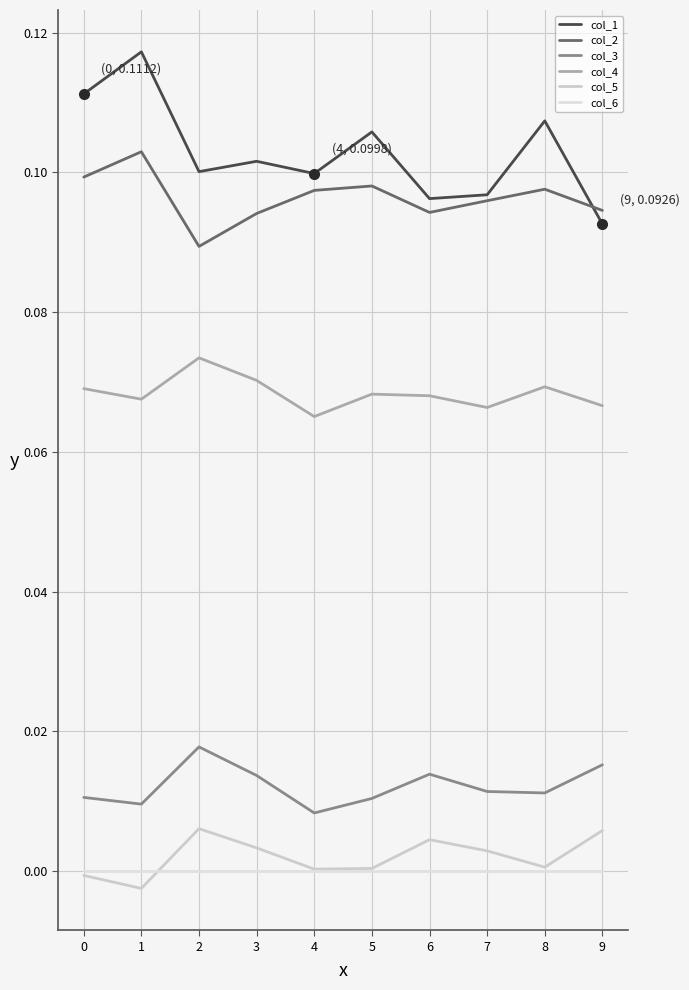

The col_3 series shows 0.0 at 8. True or false?

False